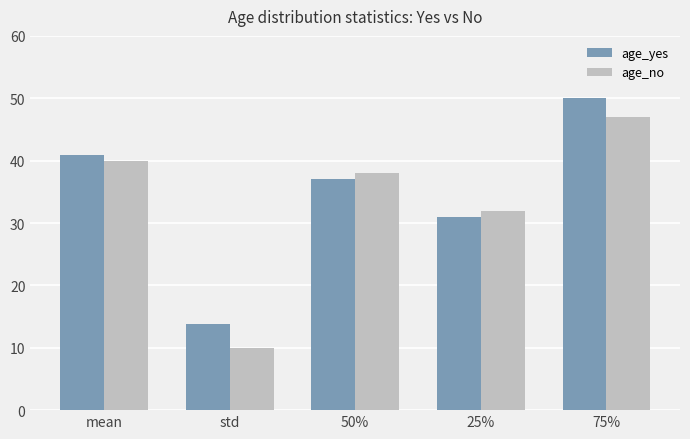

At which category is the sum across all series the highest?

75%